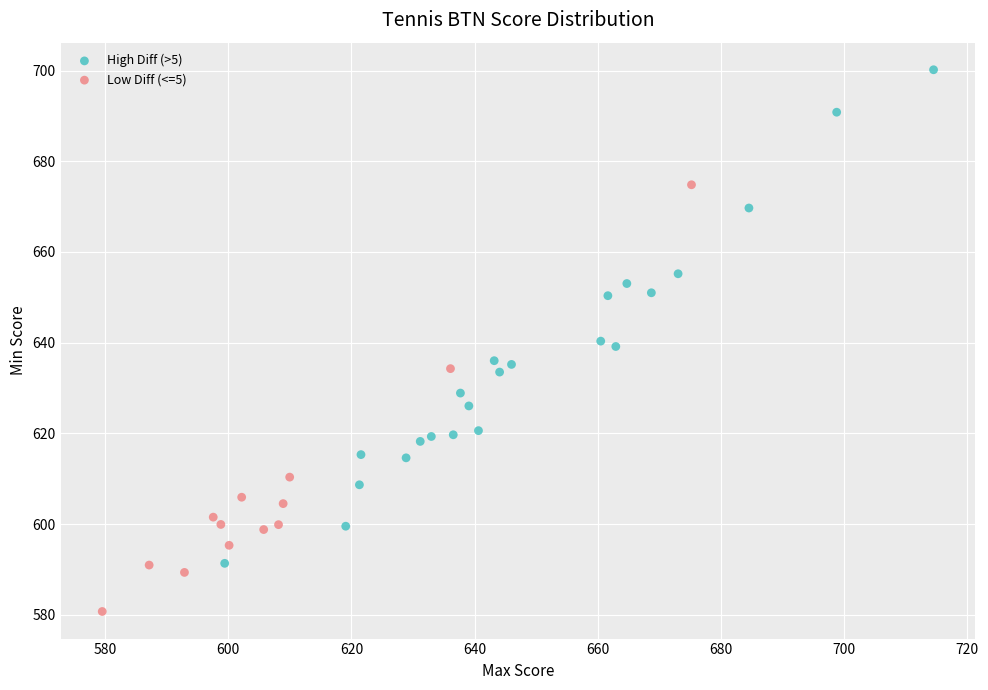

Which series contains the lowest Y value?

Low Diff (<=5)